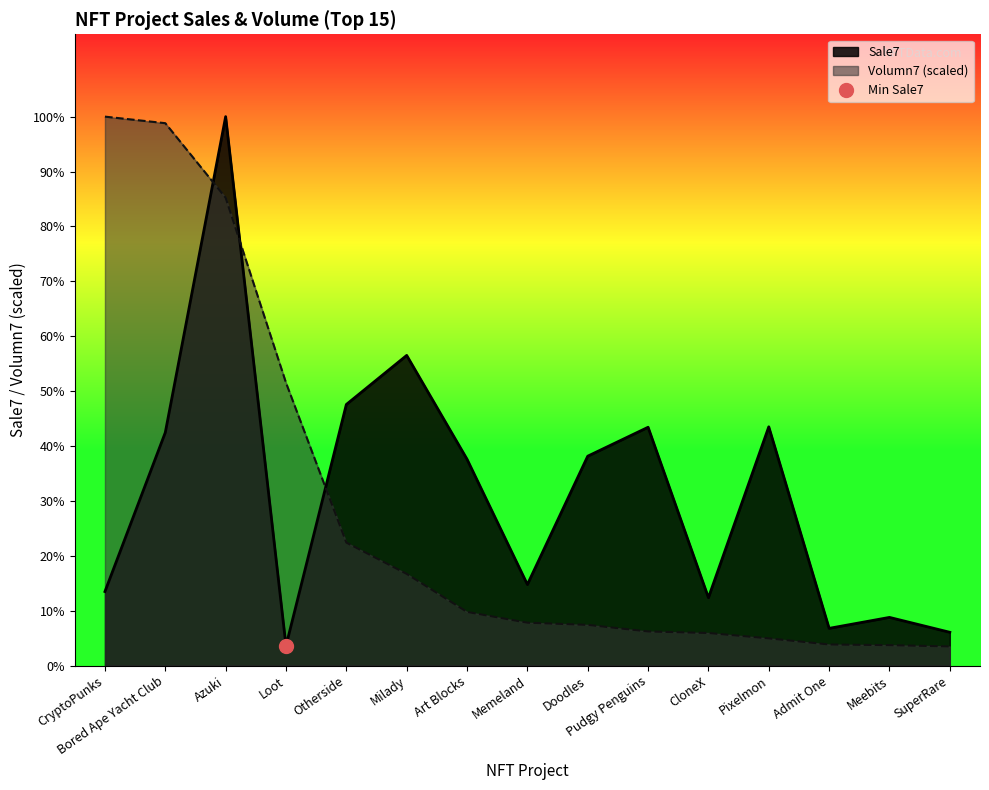

The value of Sale7 at Doodles is 241.4. True or false?

False